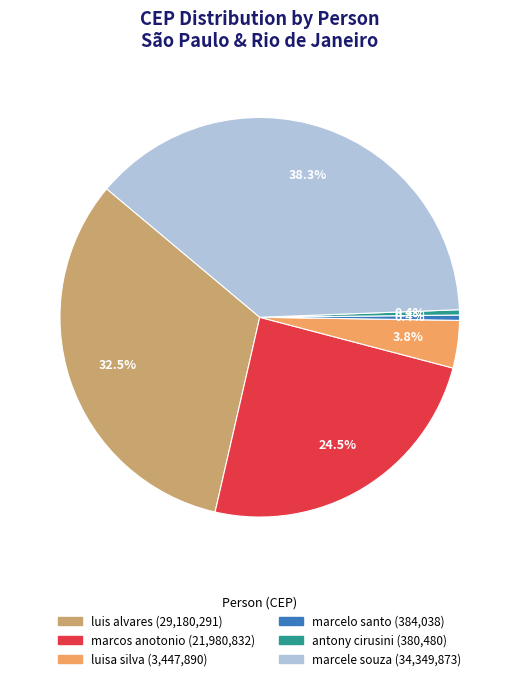

Which slice is the largest?

marcele souza